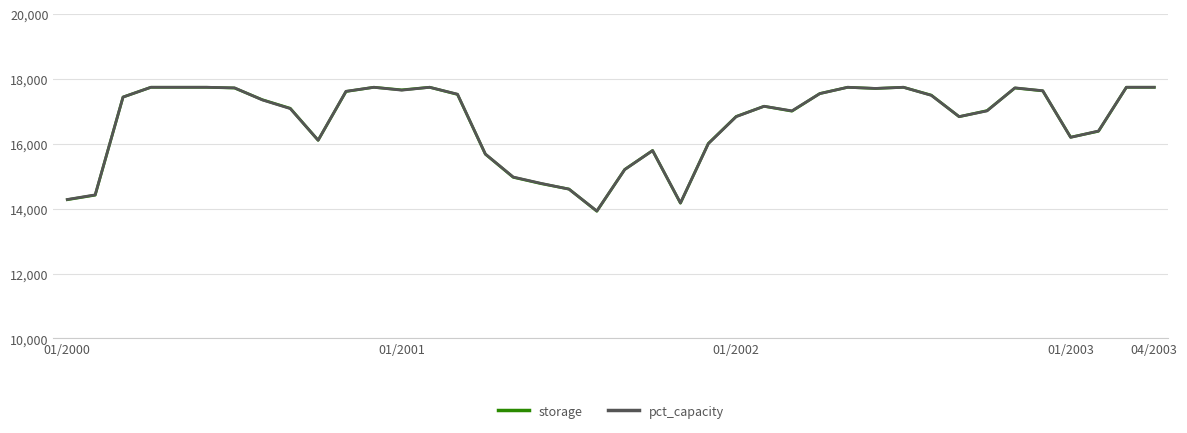

What is the greatest value displayed?

17747.0